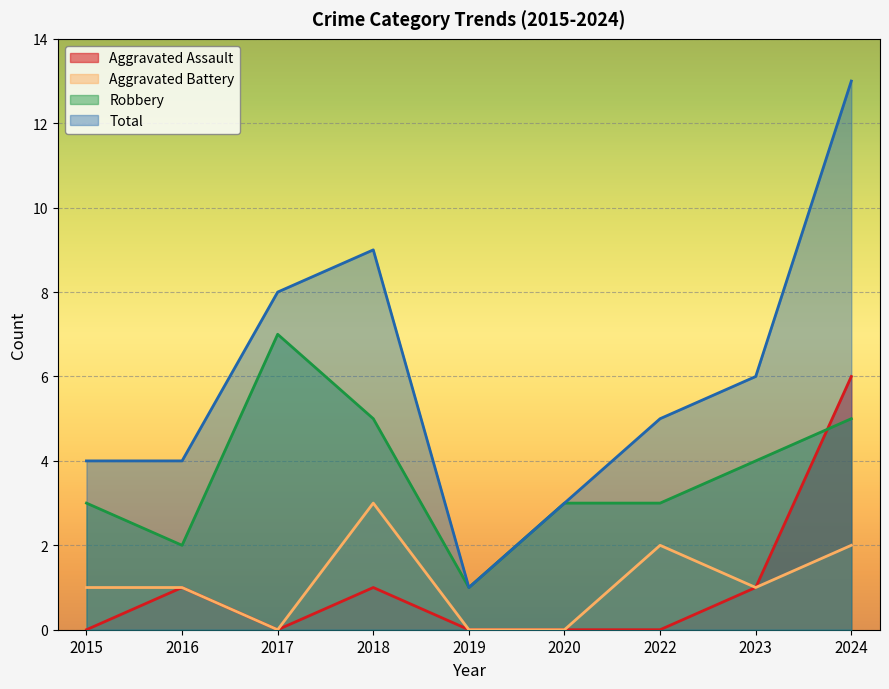

Count the number of data series in this chart.

4